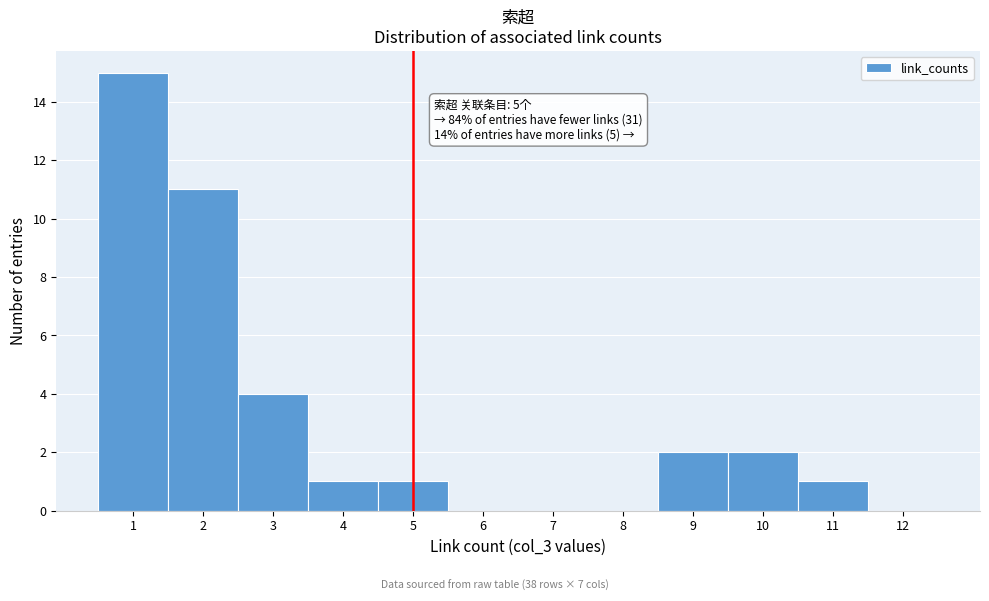

Over which range of the x-axis is the bar tallest?

0.5 to 1.5